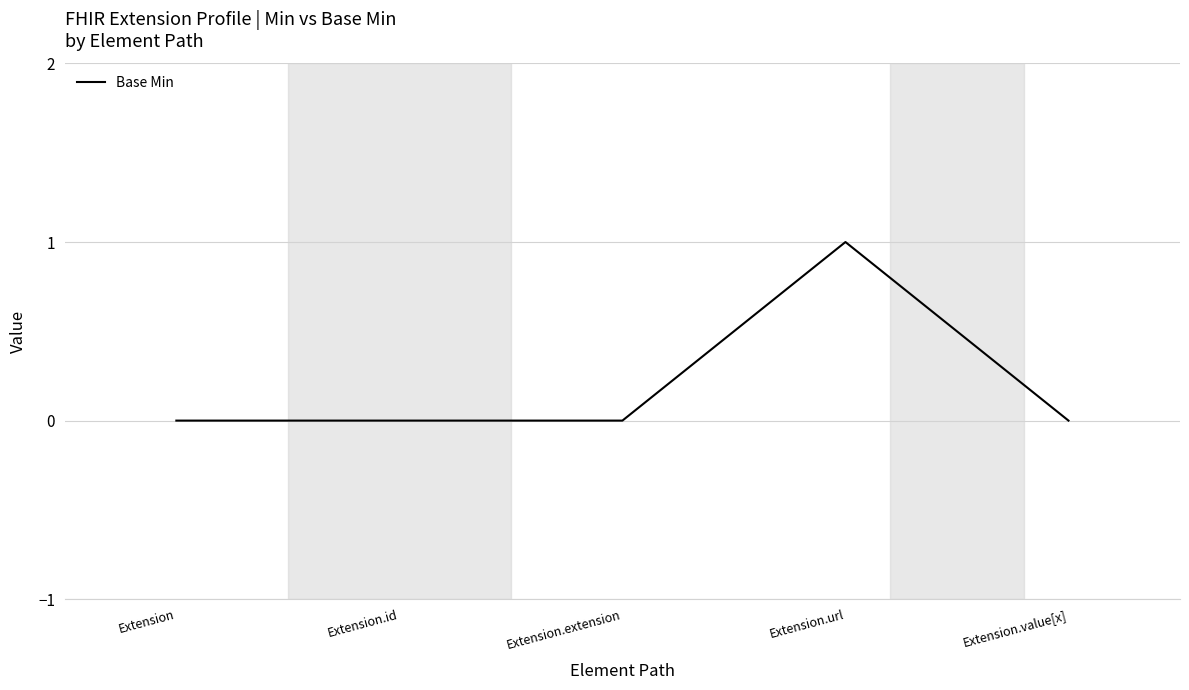

What is the greatest value displayed?

1